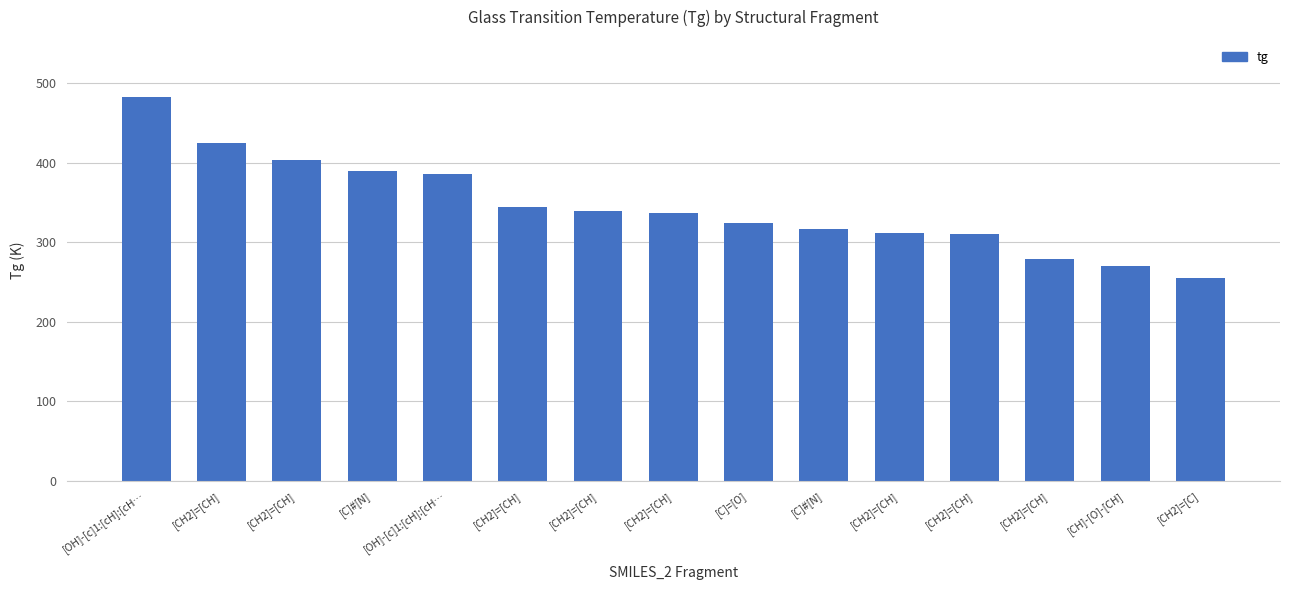

List the labels in order of value, largest first.

[OH]-[c]1:[cH]:[cH…, [CH2]=[CH], [CH2]=[CH], [C]#[N], [OH]-[c]1:[cH]:[cH…, [CH2]=[CH], [CH2]=[CH], [CH2]=[CH], [C]=[O], [C]#[N], [CH2]=[CH], [CH2]=[CH], [CH2]=[CH], [CH]-[O]-[CH], [CH2]=[C]